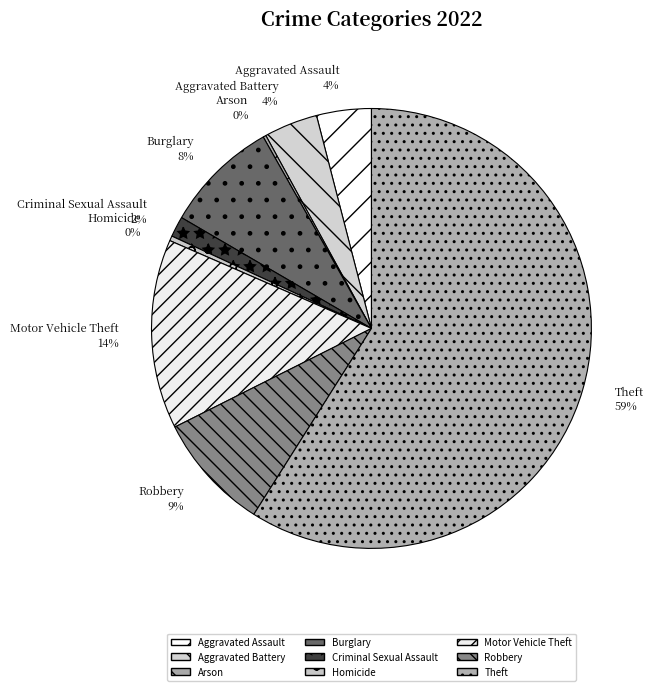

Which has a higher value, Aggravated Assault or Motor Vehicle Theft?

Motor Vehicle Theft